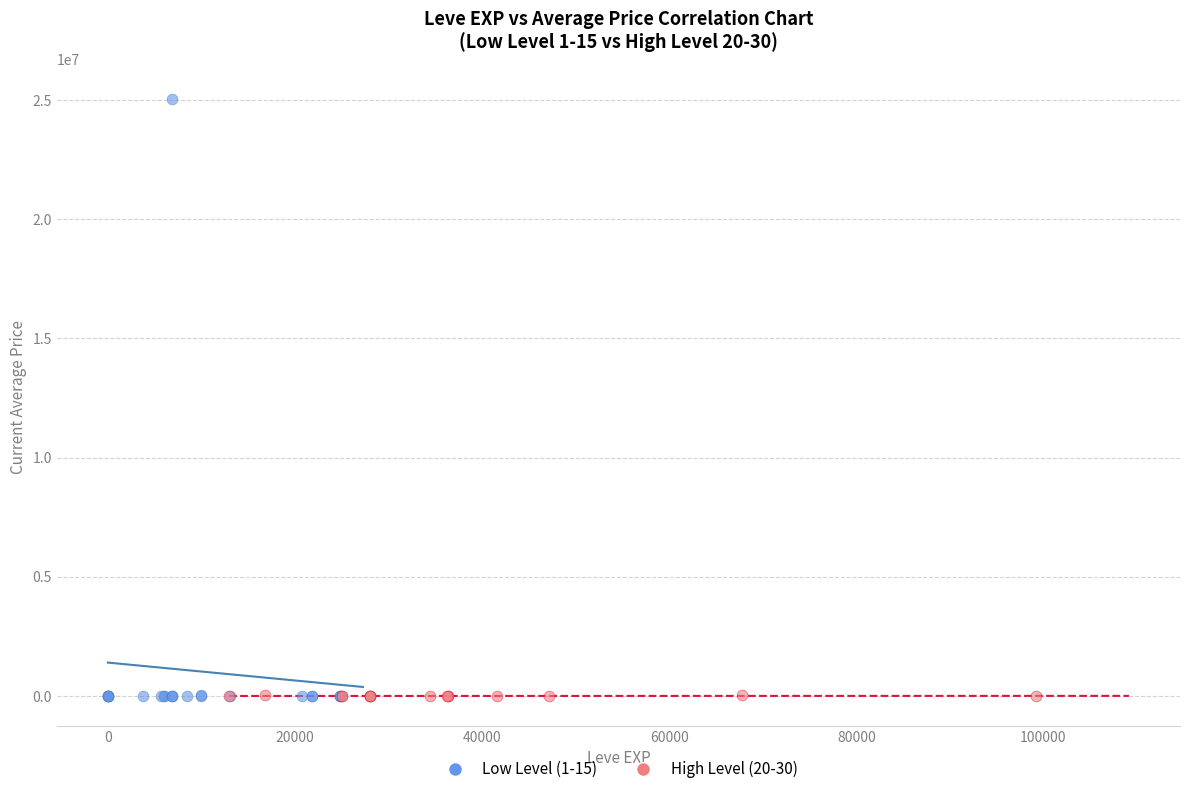

Which series contains the highest Y value?

Low Level (1-15)